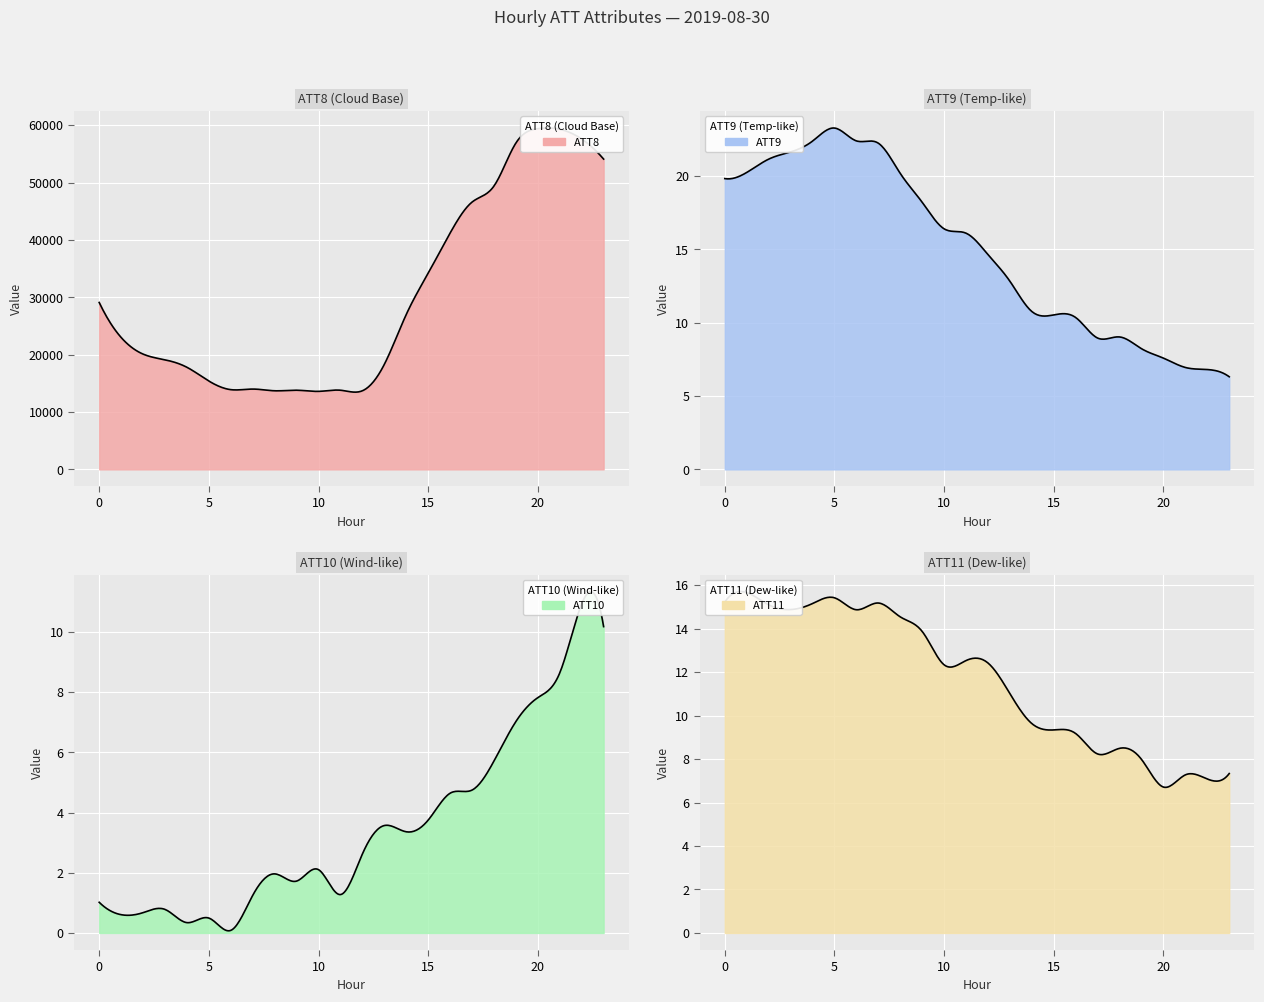

Reading left to right, what are all the values shown in this chart?

ATT8: 29100.0	23000.0	20100.0	19100.0	17800.0	15400.0	13900.0	14000.0	13700.0	13800.0	13600.0	13800.0	13700.0	18300.0	27000.0	34200.0	41200.0	46600.0	49400.0	56900.0	59400.0	59300.0	57600.0	54100.0
ATT9: 19.8	20.2	21.2	21.6	22.4	23.3	22.4	22.2	20.2	18.2	16.4	16.1	14.6	12.8	10.8	10.5	10.4	9.0	9.0	8.2	7.6	6.9	6.8	6.3
ATT10: 1.0	0.6	0.7	0.8	0.3	0.5	0.1	1.2	2.0	1.7	2.1	1.3	2.6	3.6	3.4	3.7	4.6	4.7	5.7	7.0	7.8	8.6	10.9	10.2
ATT11: 15.2	15.7	15.1	14.9	15.2	15.4	14.9	15.2	14.5	13.9	12.3	12.5	12.4	11.0	9.6	9.3	9.2	8.2	8.5	8.0	6.7	7.3	7.1	7.3